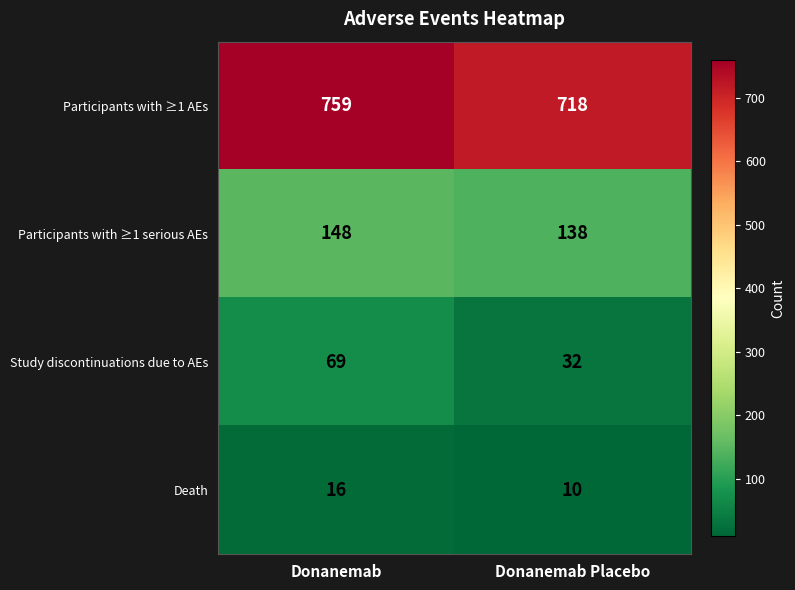

At Donanemab Placebo, list the series in order from largest to smallest.

Participants with ≥1 AEs, Participants with ≥1 serious AEs, Study discontinuations due to AEs, Death